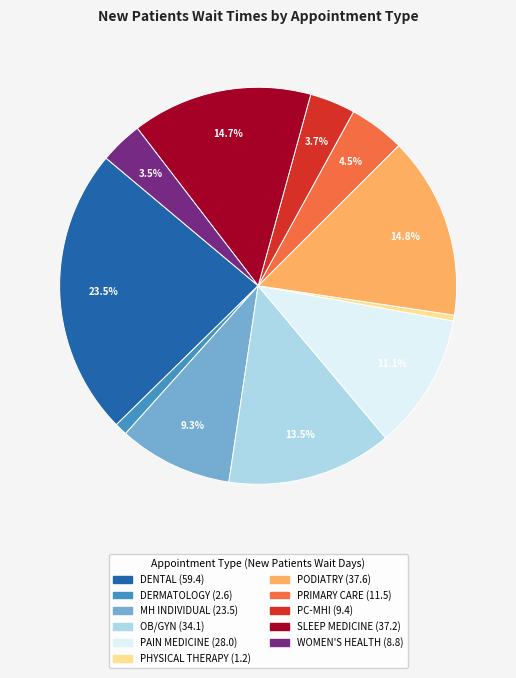

To the nearest percent, what is the difference between the largest and smallest slice percentages?

23%